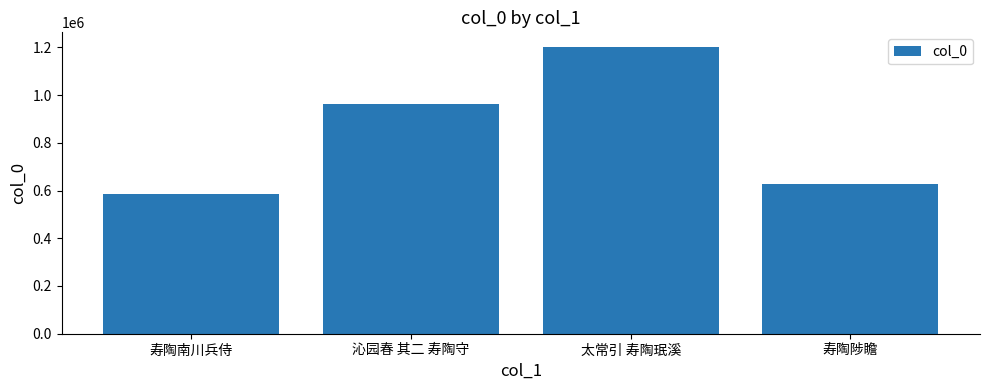

The chart shows a value of 376772 at 寿陶陟瞻. True or false?

False